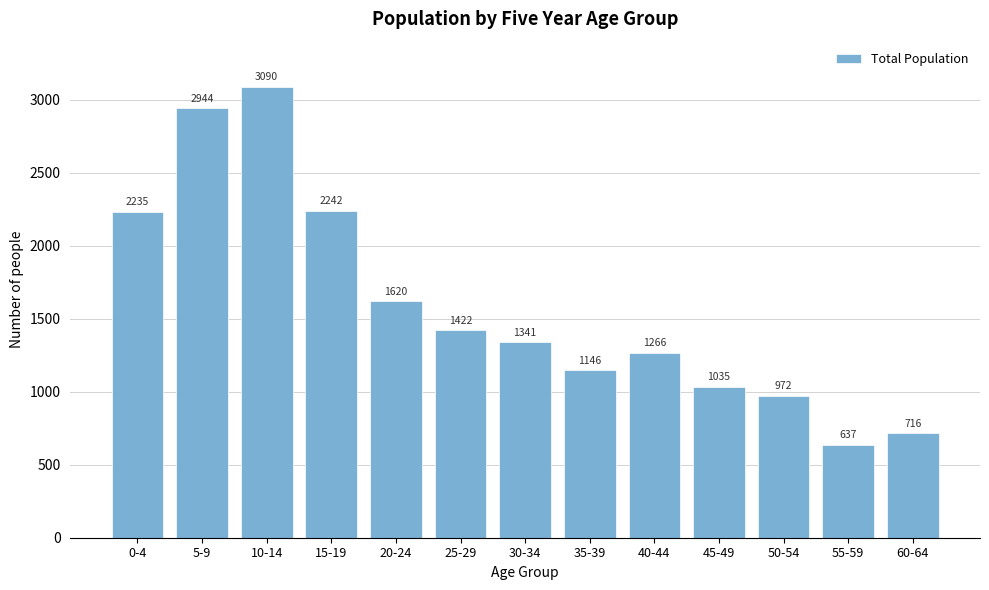

Reading left to right, transcribe all the data shown in this chart.

2235	2944	3090	2242	1620	1422	1341	1146	1266	1035	972	637	716